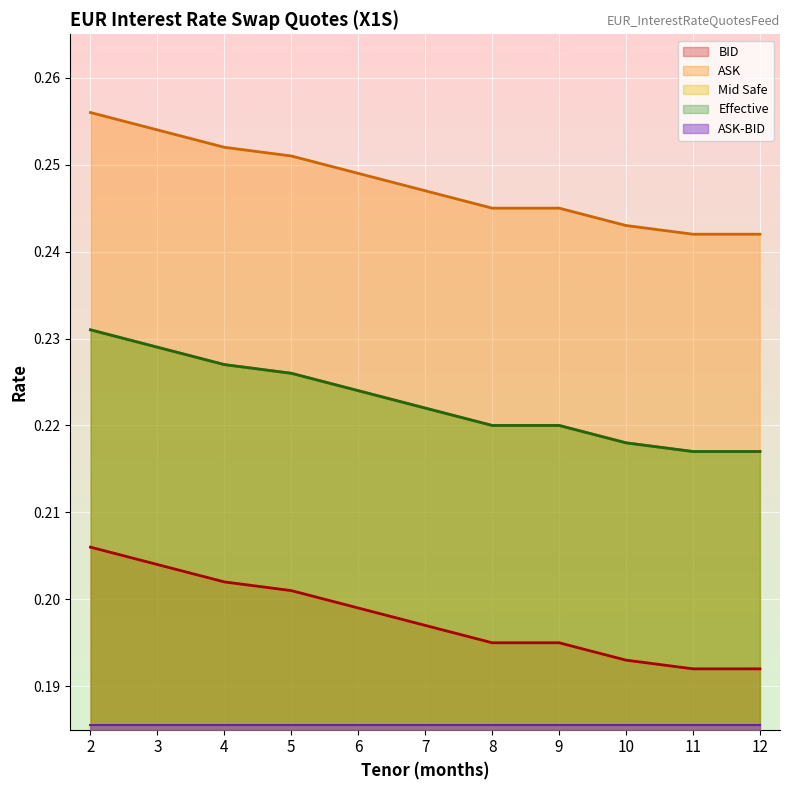

True or false: BID and Effective cross at least once.

False